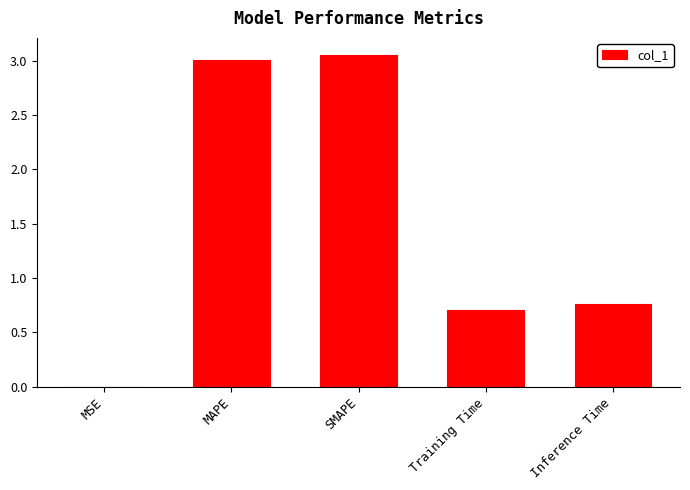

Read the value at Training Time.

0.7